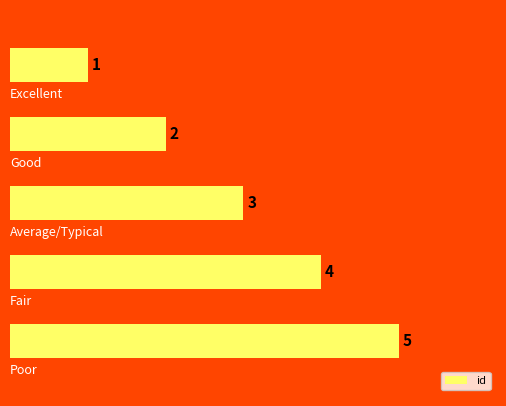

Does the chart contain stacked bars?

No